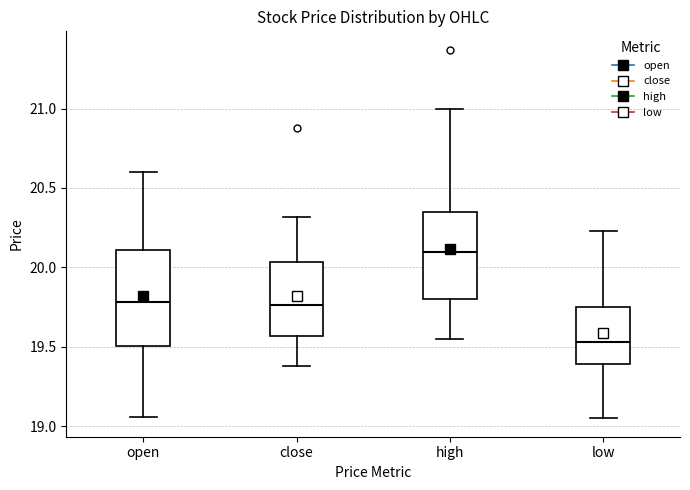

Reading left to right, read every box against the y-axis: the position of its median line, the range the box covers, and the ends of its whiskers. The values are not printed on the chart, so give them approximately, as read against the axis.

open: median 19.80, box 19.50 to 20.10, whiskers 19.05 to 20.60
close: median 19.75, box 19.55 to 20.05, whiskers 19.40 to 20.30
high: median 20.10, box 19.80 to 20.35, whiskers 19.55 to 21.00
low: median 19.55, box 19.40 to 19.75, whiskers 19.05 to 20.25